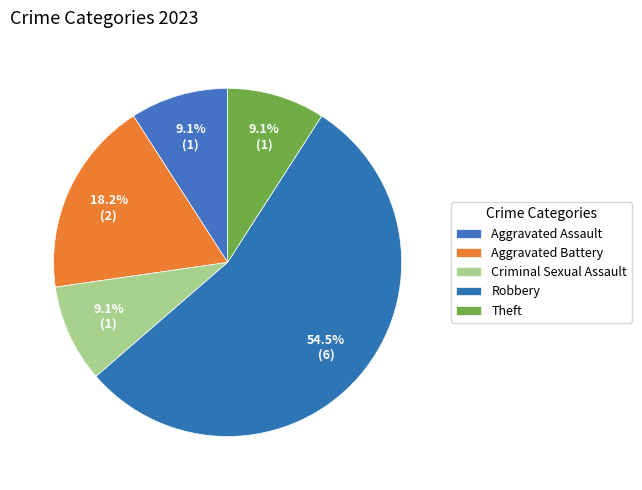

Count the number of slices in the pie.

5